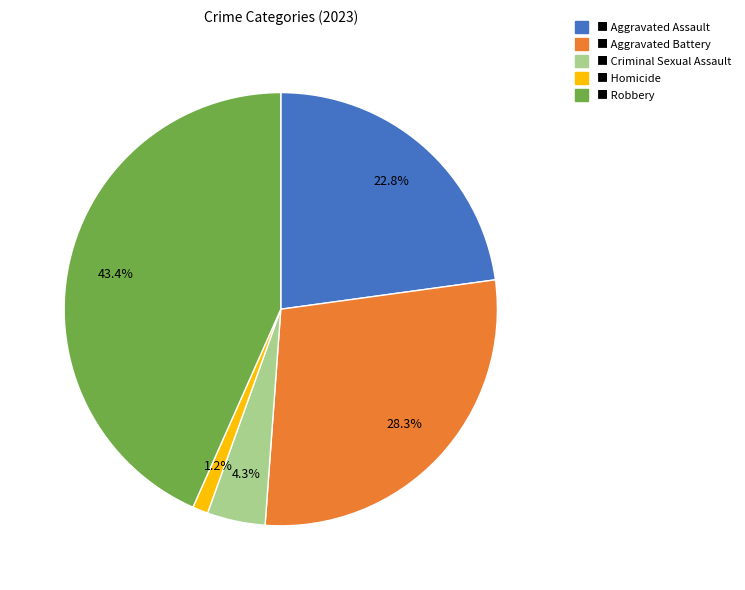

Does any single category account for the majority?

No